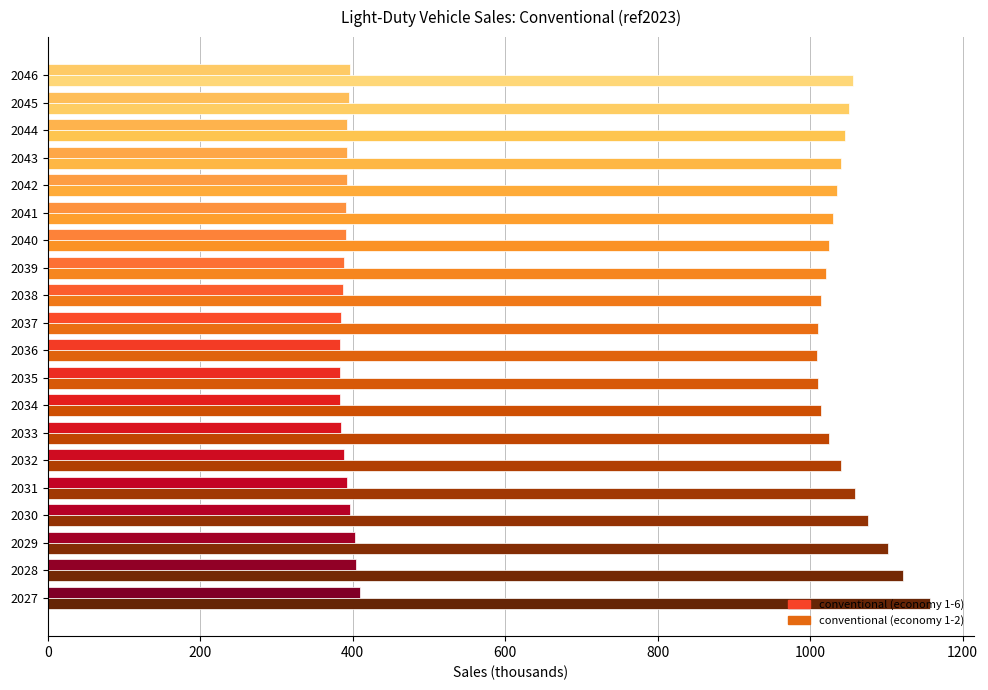

List the series in order of their peak value, lowest first.

conventional (economy 1-6), conventional (economy 1-2)